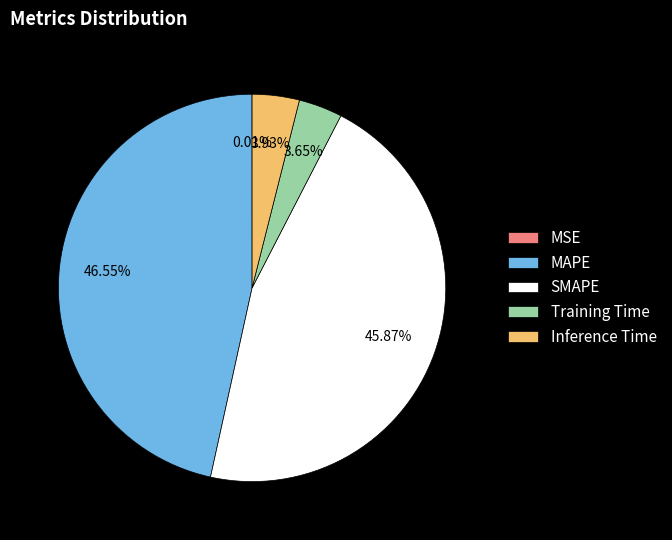

Between Inference Time and SMAPE, which is larger?

SMAPE